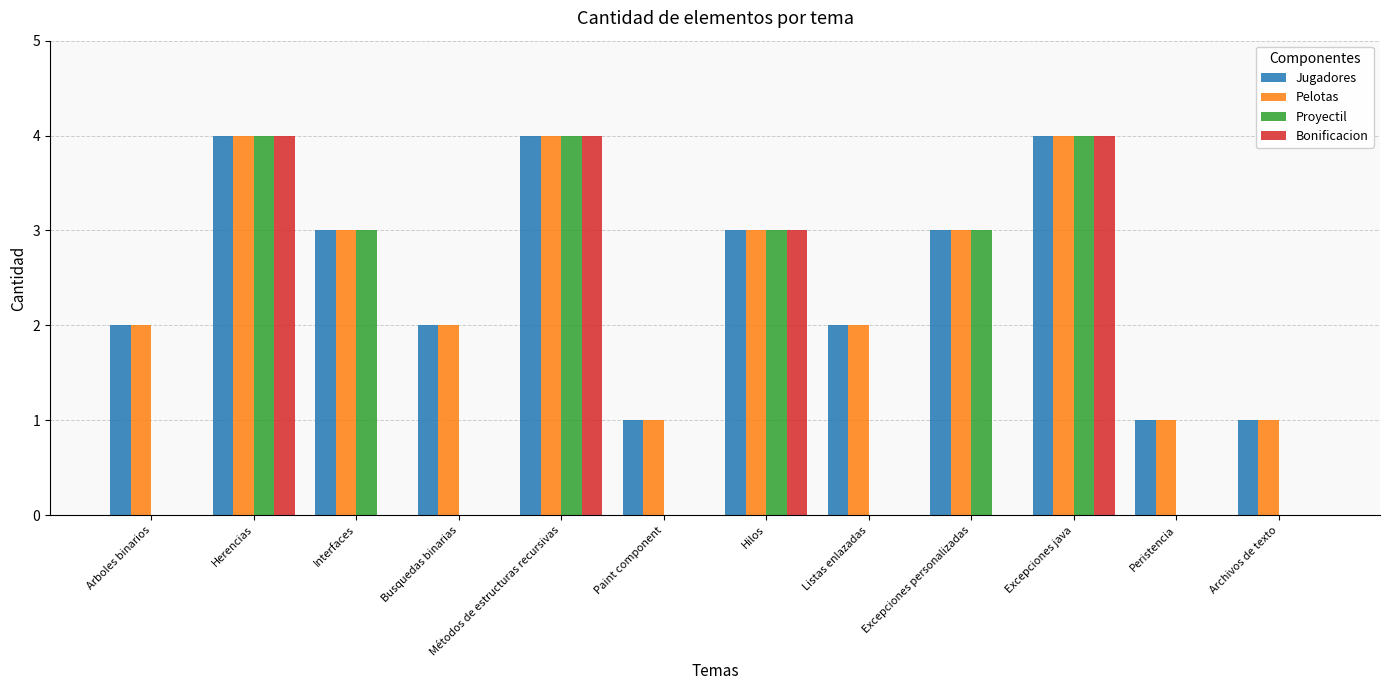

Is it true that Bonificacion equals 0 at Archivos de texto?

True